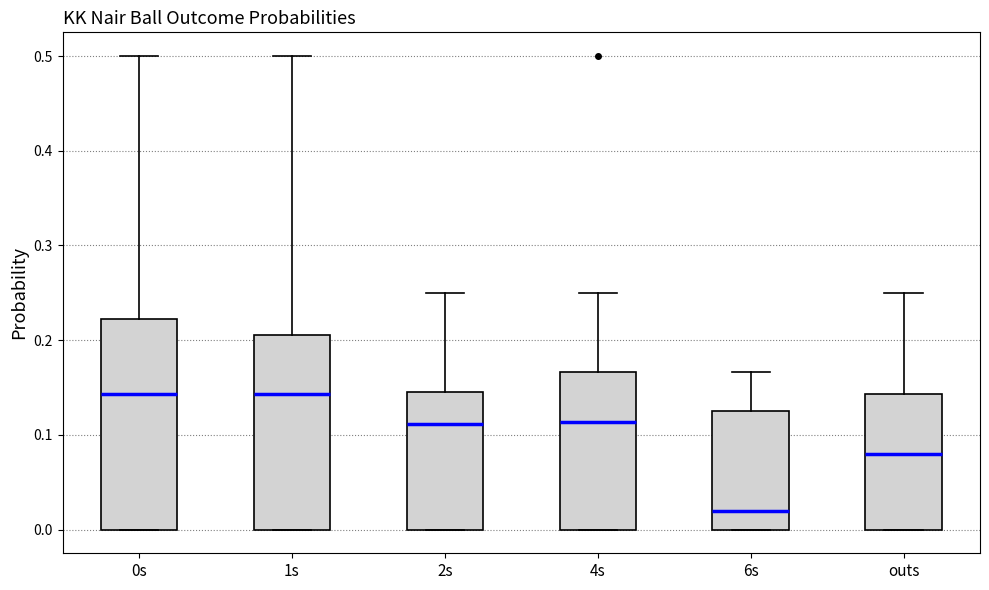

Which box has the lowest median line?

6s